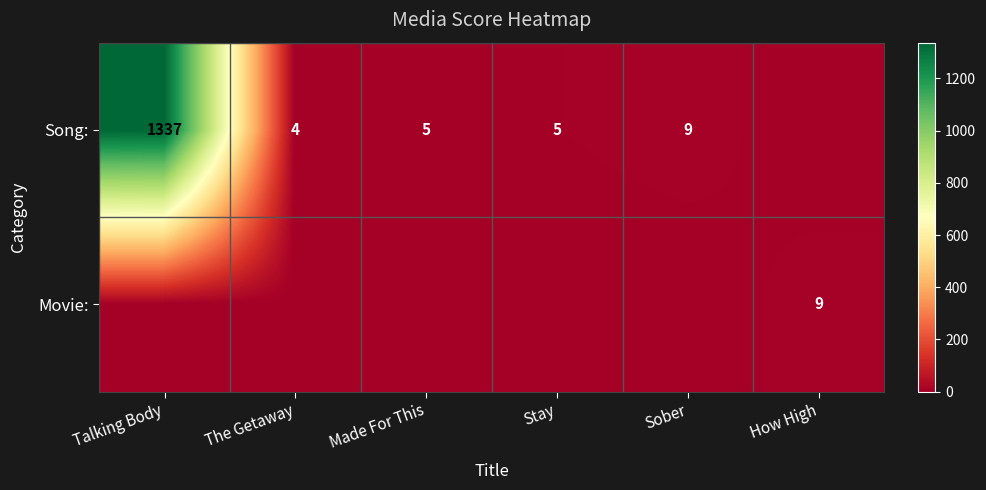

Between The Getaway and How High, which series saw the biggest shift?

Movie: